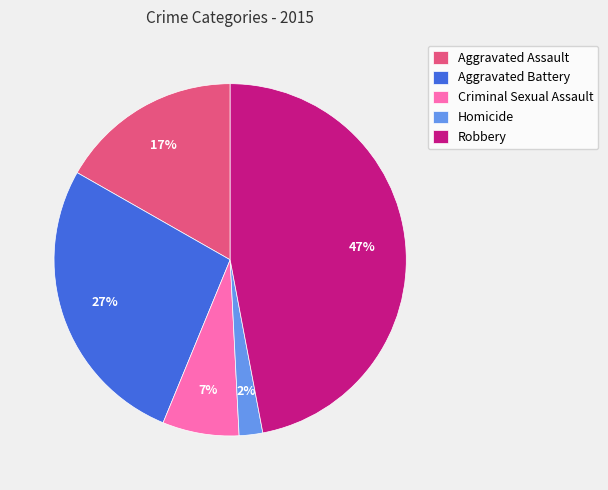

Rank the categories by value from lowest to highest.

Homicide, Criminal Sexual Assault, Aggravated Assault, Aggravated Battery, Robbery